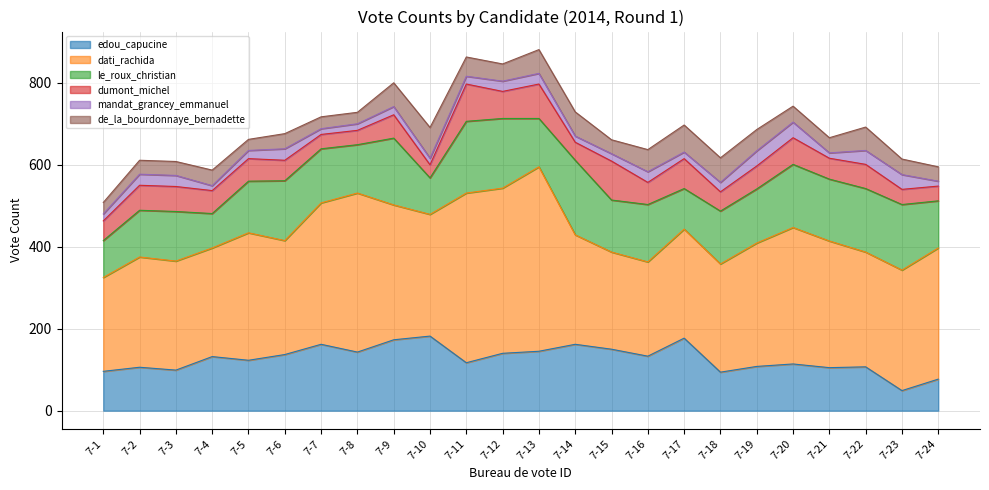

Reading left to right, what are all the values shown in this chart?

edou_capucine: 96	106	99	132	123	137	162	143	173	182	117	140	145	162	150	133	177	94	108	114	105	107	49	77
dati_rachida: 229	269	266	265	311	278	345	388	329	297	414	403	450	267	237	230	266	264	301	333	309	280	294	320
le_roux_christian: 90	114	121	84	126	146	132	118	163	89	175	170	118	182	127	140	99	129	132	154	151	155	160	115
dumont_michel: 48	61	61	56	55	50	35	35	57	32	91	66	84	44	95	54	73	47	56	65	51	59	37	36
mandat_grancey_emmanuel: 17	27	27	12	20	28	14	16	20	16	19	25	26	15	18	26	16	23	37	38	13	34	36	12
de_la_bourdonnaye_bernadette: 28	34	34	38	27	37	29	28	58	75	47	42	58	59	34	54	66	60	52	39	37	57	38	35